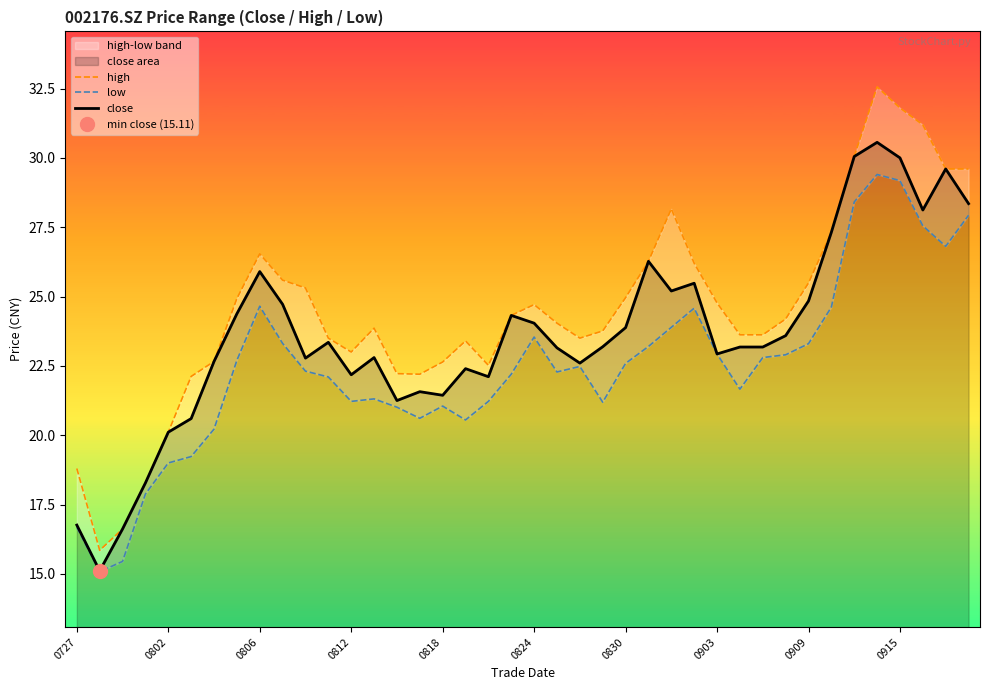

The value of close at 38 is 29.6. True or false?

True